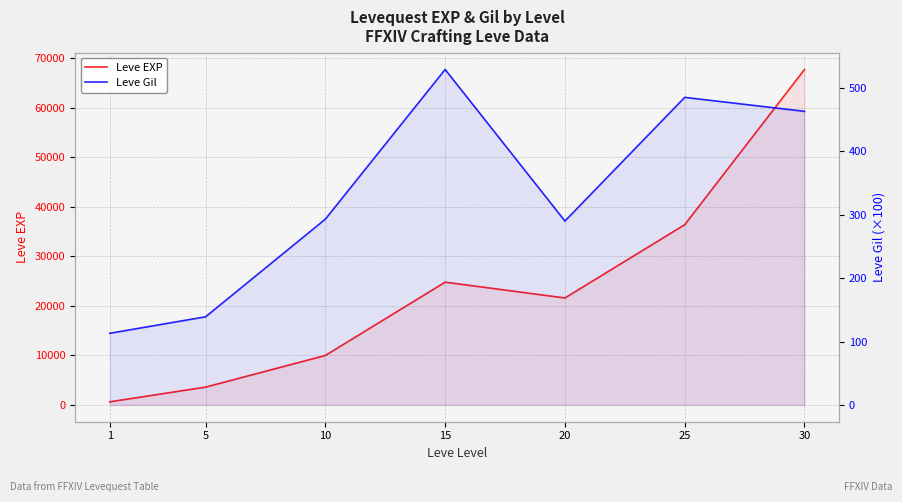

What is the approximate value of Leve EXP at 5, to the nearest 10?

3600